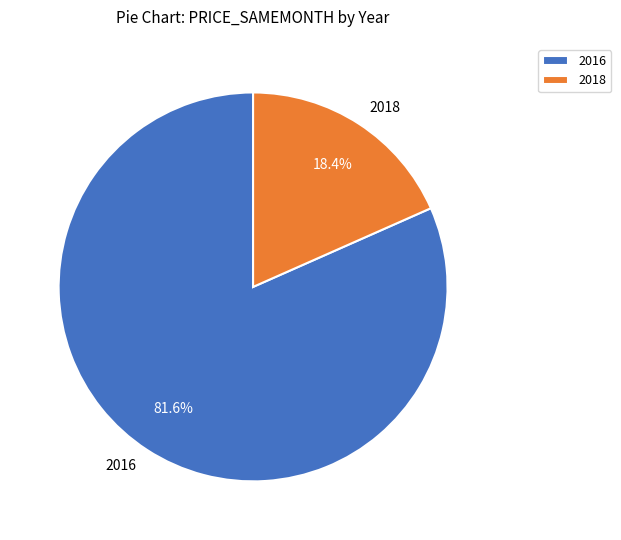

How many slices are in this pie chart?

2